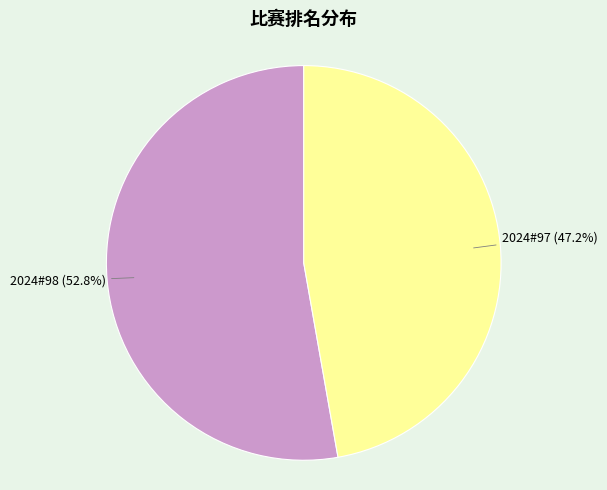

Is there any slice that represents more than half of the pie?

Yes